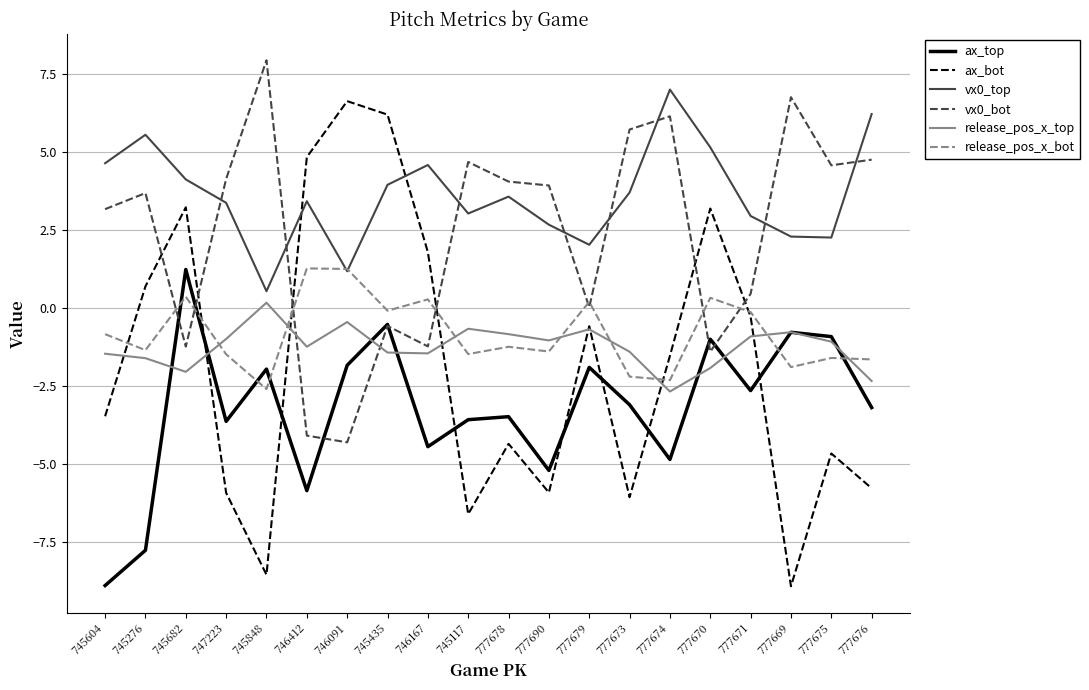

Between which two adjacent categories do vx0_bot and ax_bot first intersect?

745276 and 745682